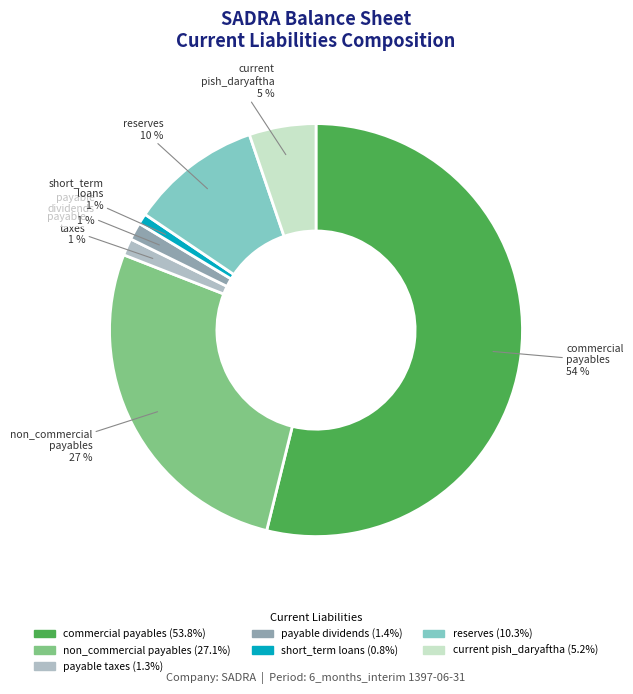

To the nearest percent, what is the average slice percentage?

14%